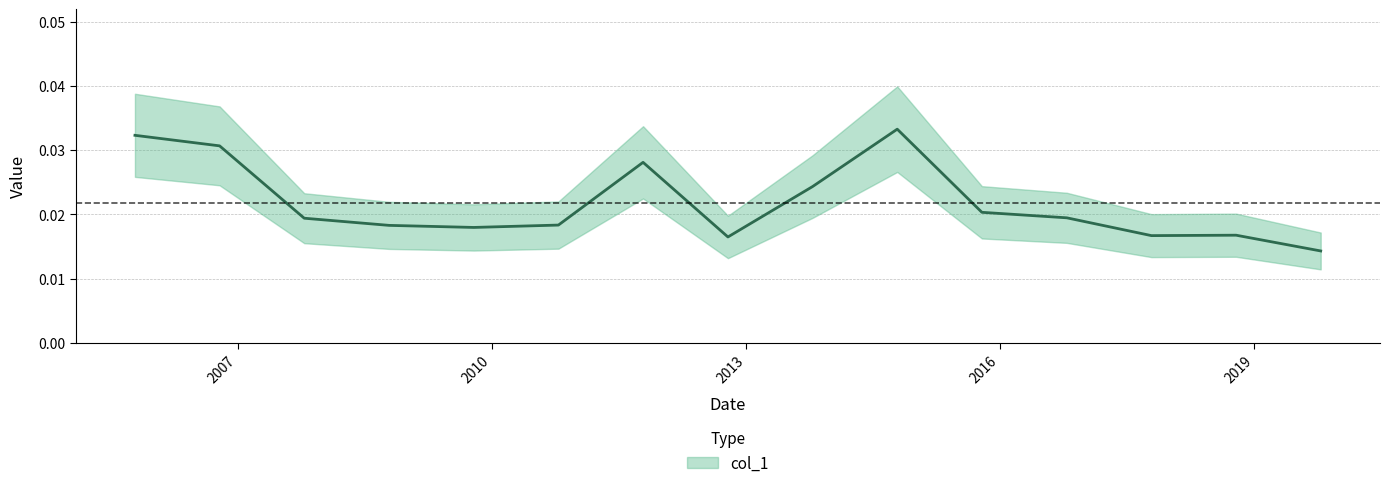

Where is the first local minimum?

2009-10-15